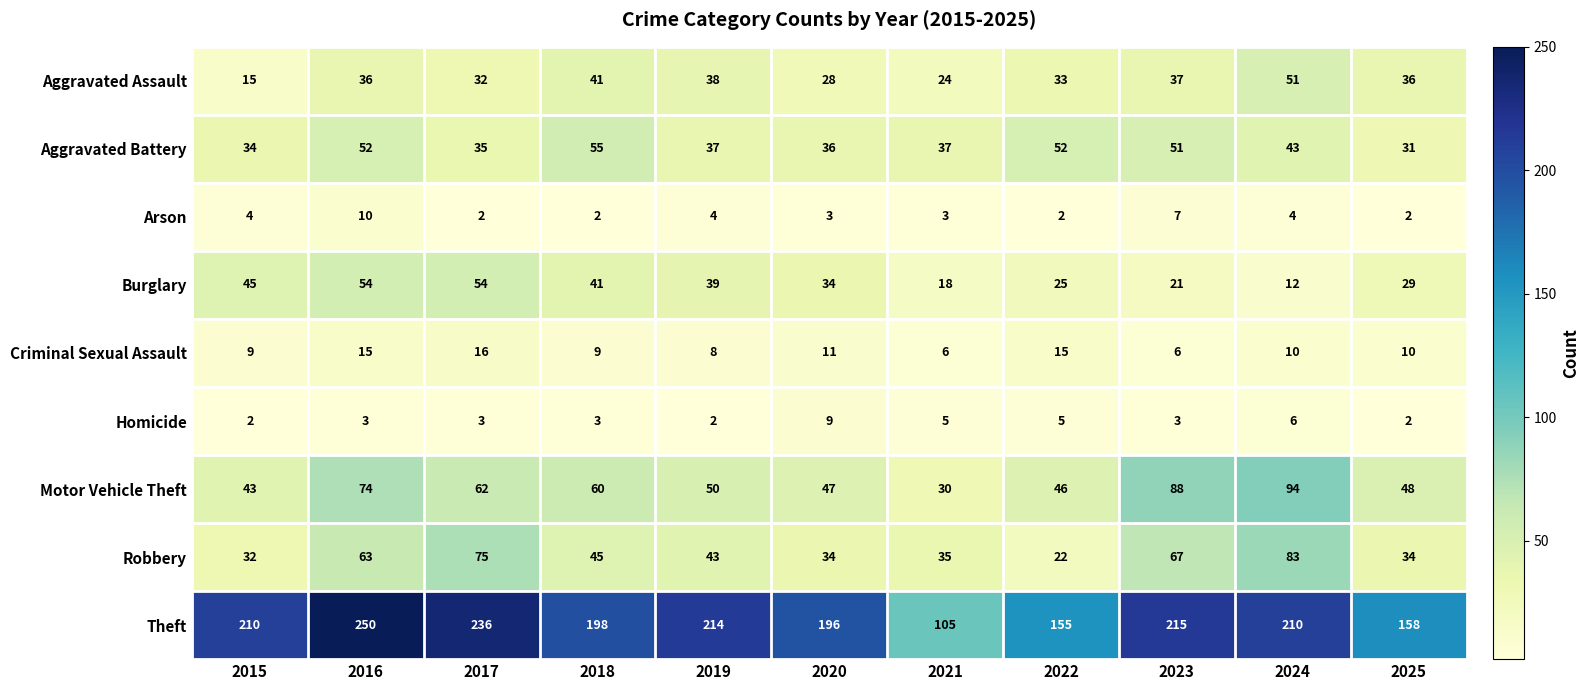

What is the minimum value shown in the chart?

2